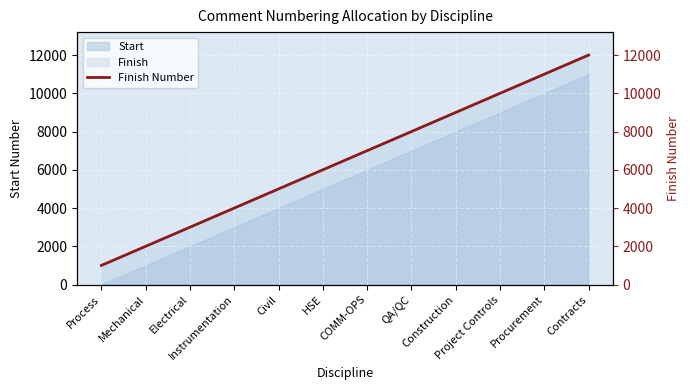

Reading left to right, transcribe all the data shown in this chart.

1000	2000	3000	4000	5000	6000	7000	8000	9000	10000	11000	12000